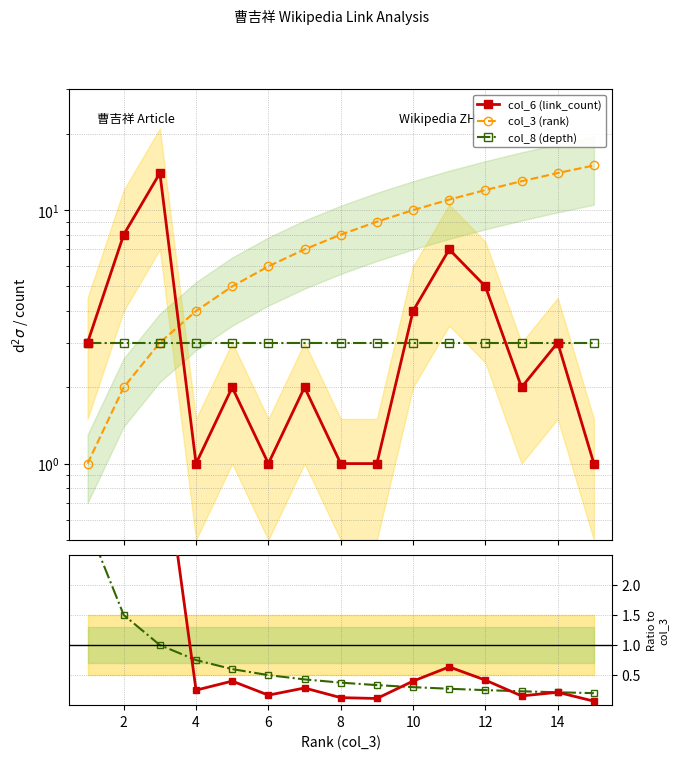

Does the chart display data point markers on the line(s)?

Yes